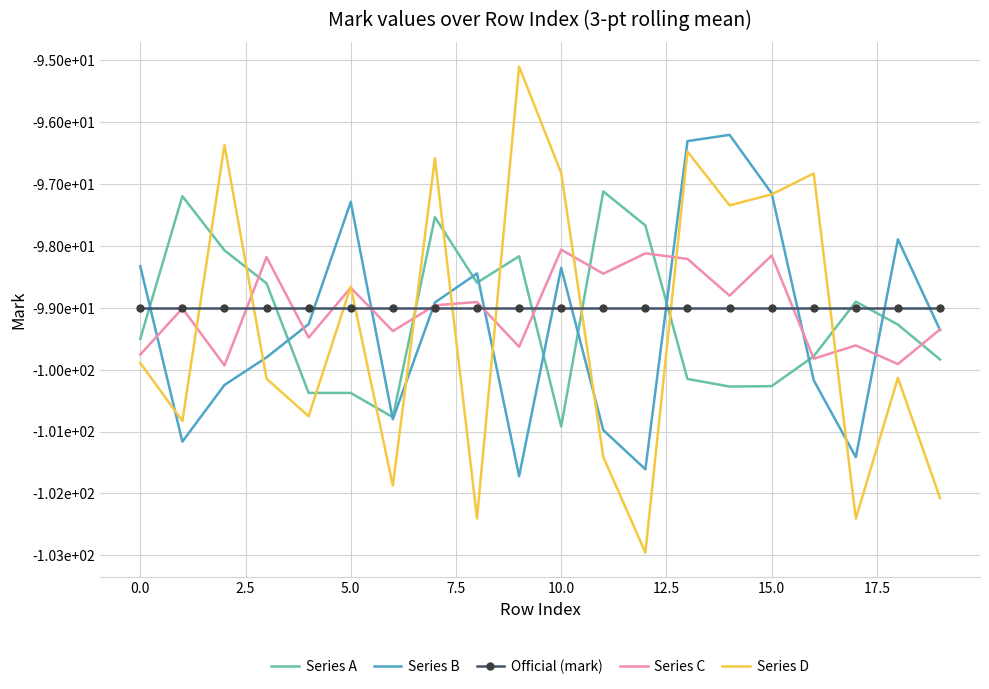

What are all the series names shown in the legend?

Series A, Series B, Official (mark), Series C, Series D